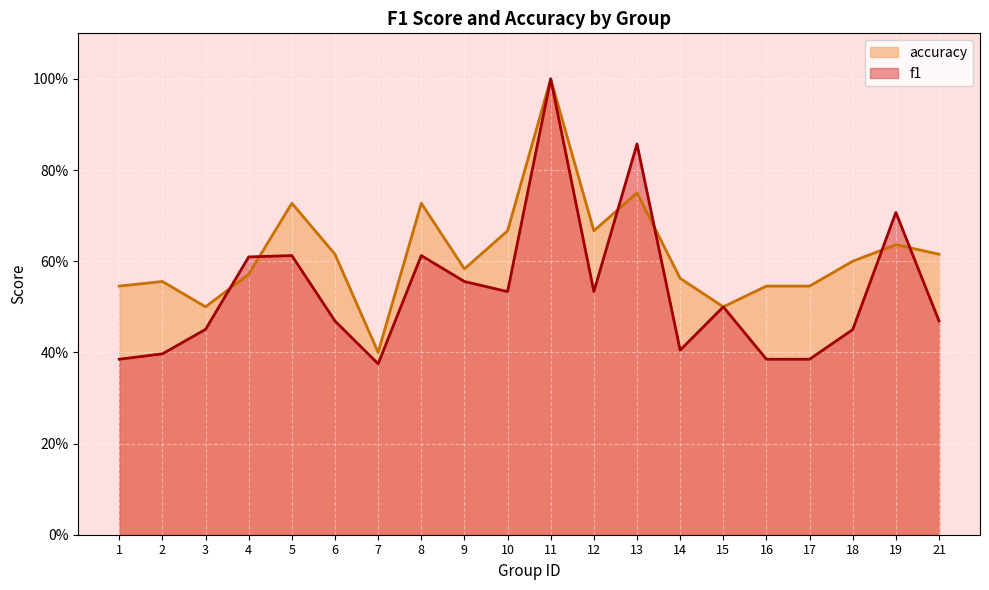

The value of f1 at 14 is 0.7. True or false?

False